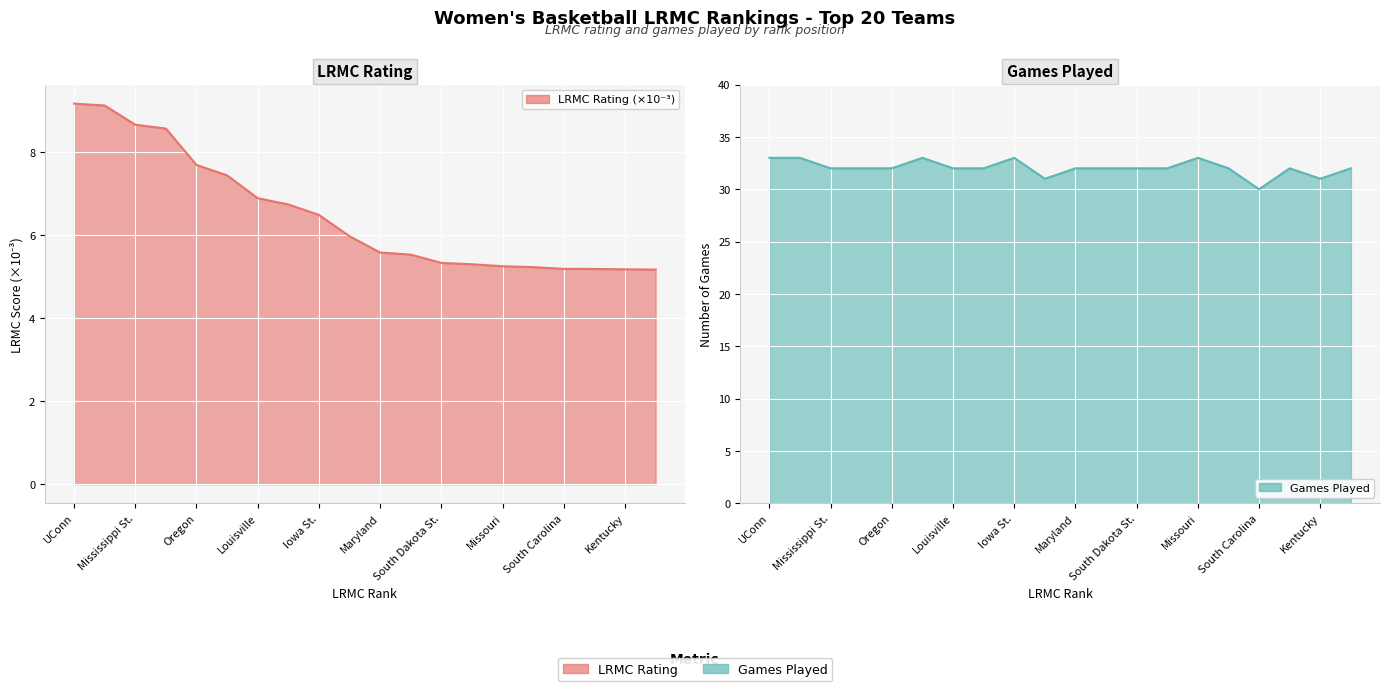

True or false: LRMC and ngames intersect in this chart.

False